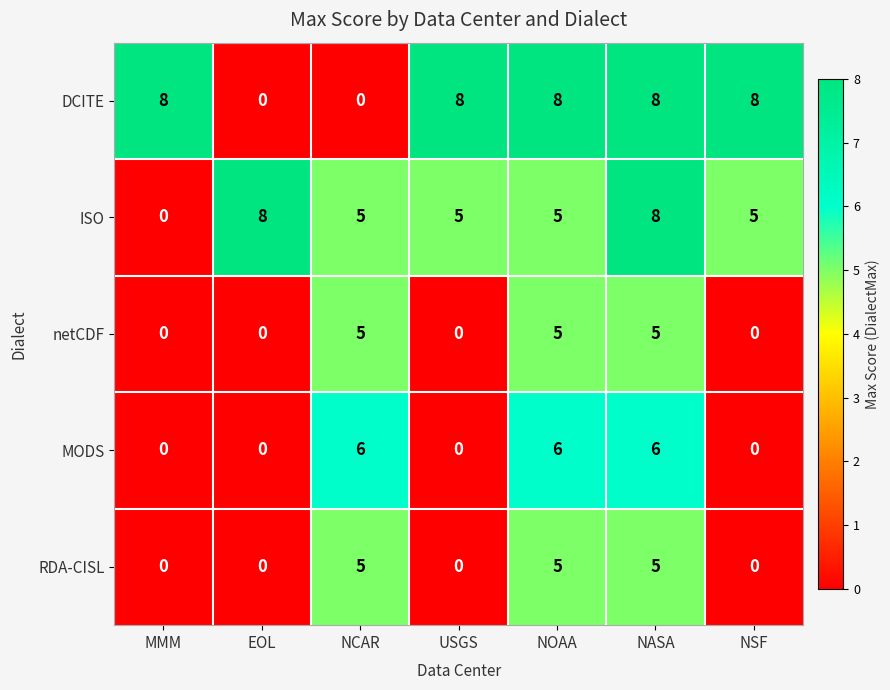

Which series changed the most between MMM and USGS?

ISO